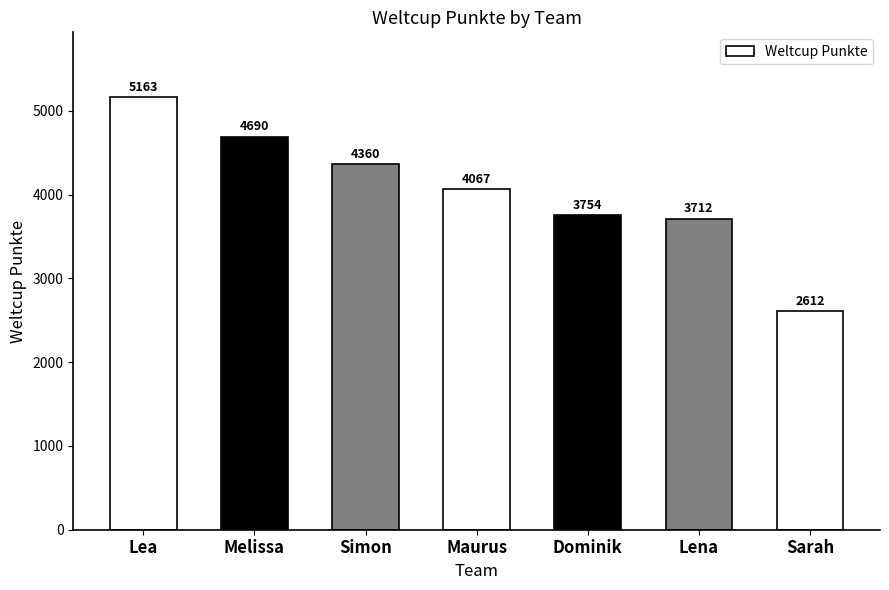

The chart shows a value of 4067 at Maurus. True or false?

True